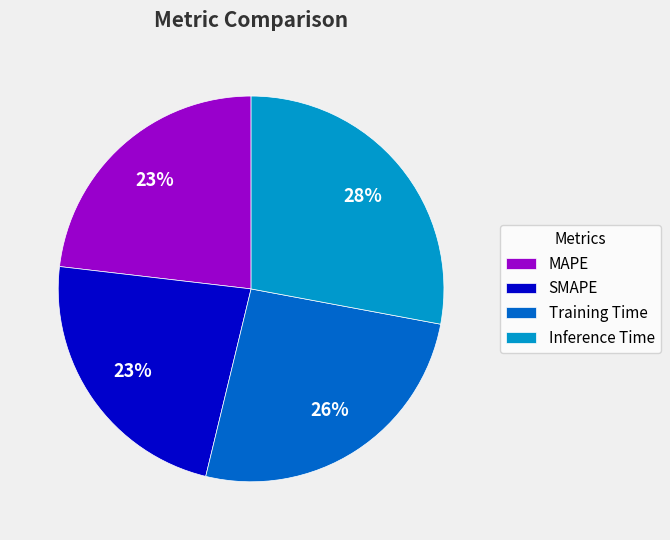

Does any single category account for the majority?

No